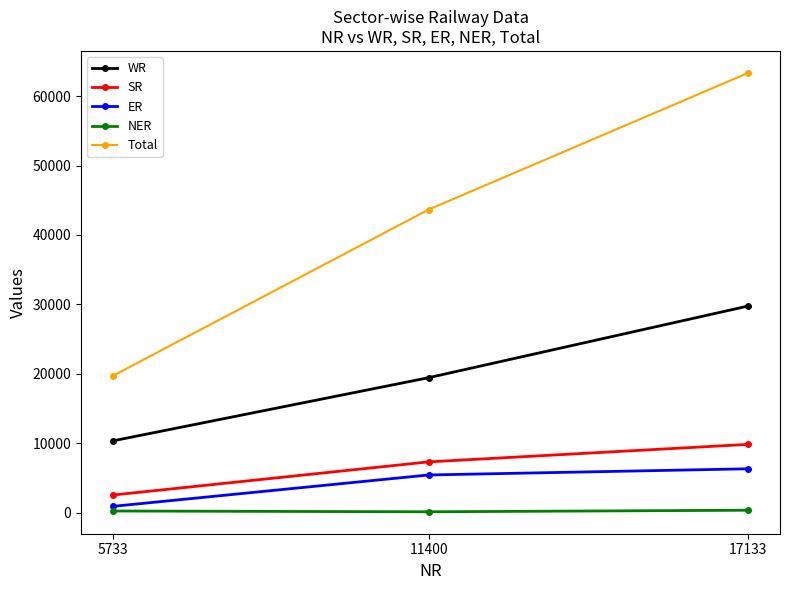

What is the minimum value for SR?

2520